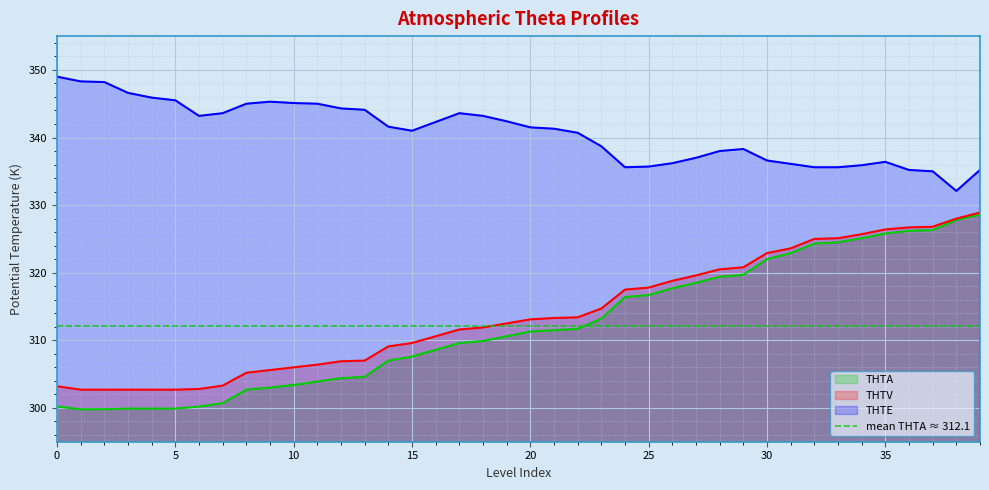

Which series changed the most between 25 and 29?

THTA